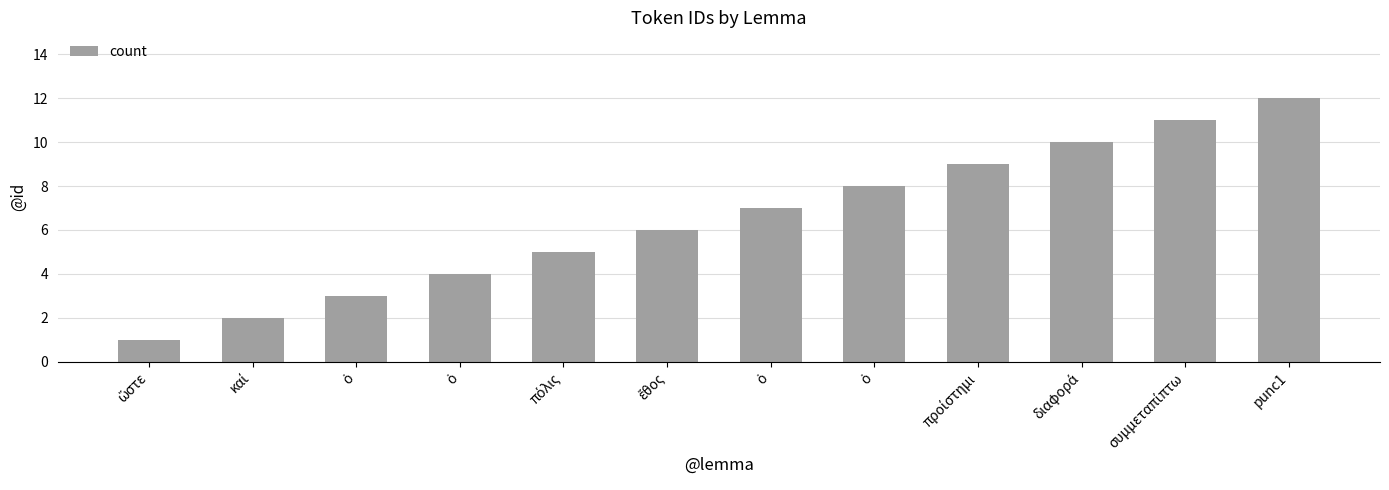

List the labels in order of value, largest first.

punc1, συμμεταπίπτω, διαφορά, προίστημι, ὁ, ὁ, ἔθος, πόλις, ὁ, ὁ, καί, ὥστε